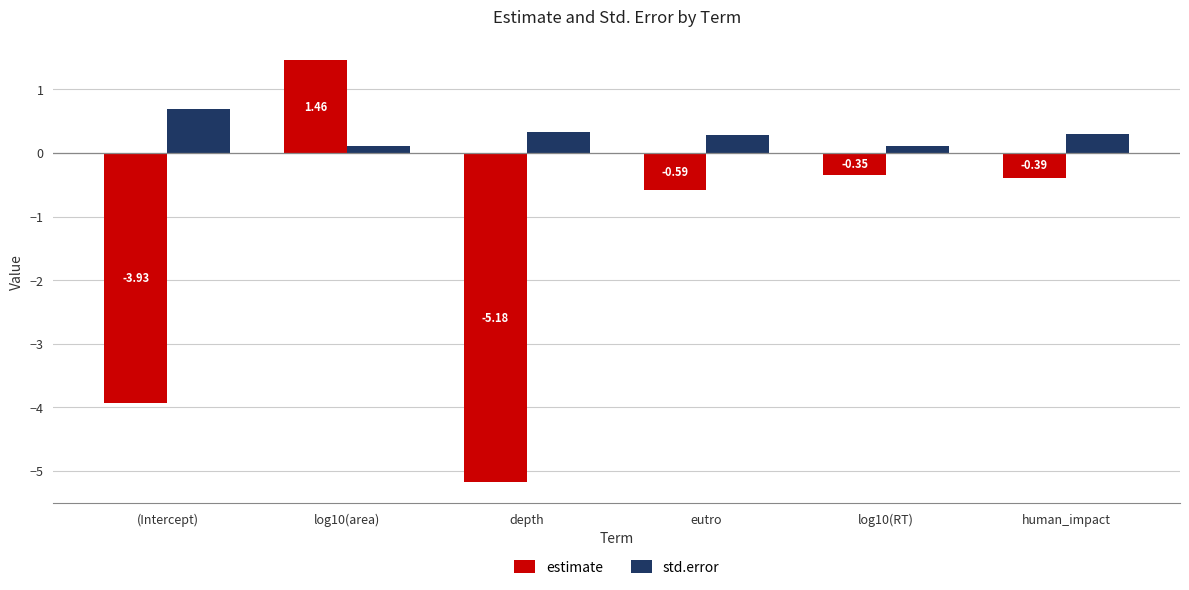

How many categories are shown in the chart?

6